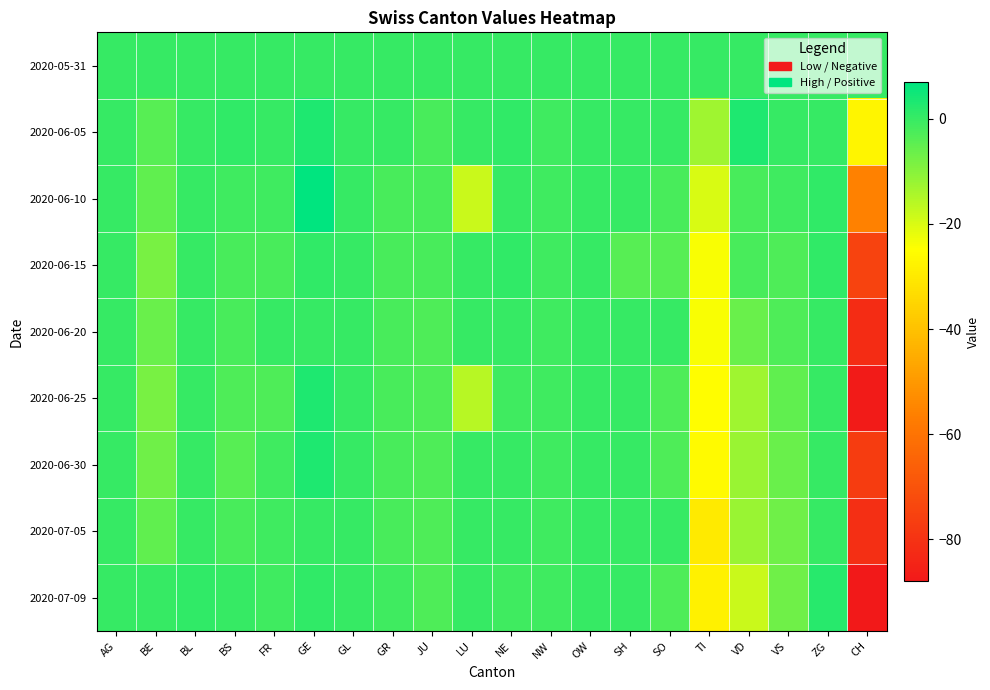

Which label corresponds to the smallest value in the chart?

CH